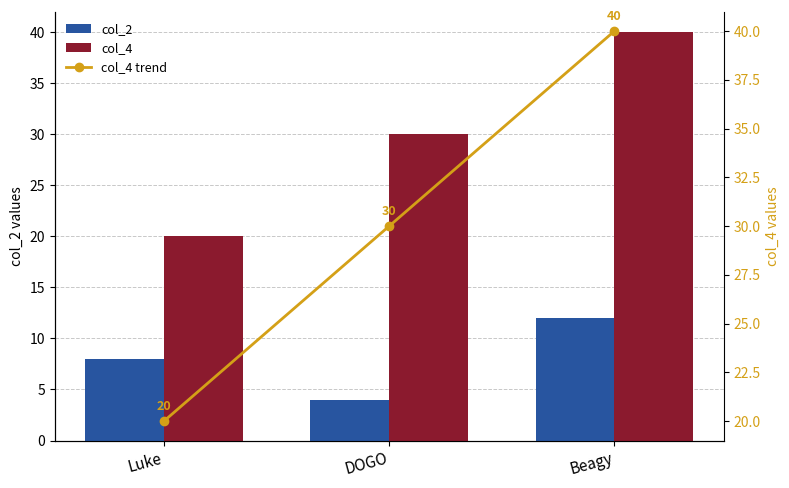

What is the difference between the maximum and second lowest values in the col_2 series?

4